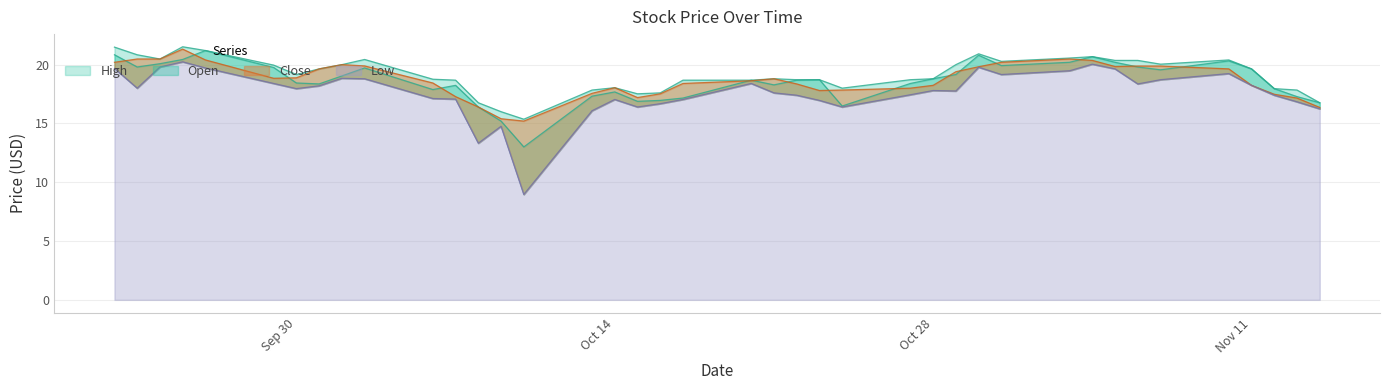

Is the value of High at 10 greater than the value of Low at 9?

No